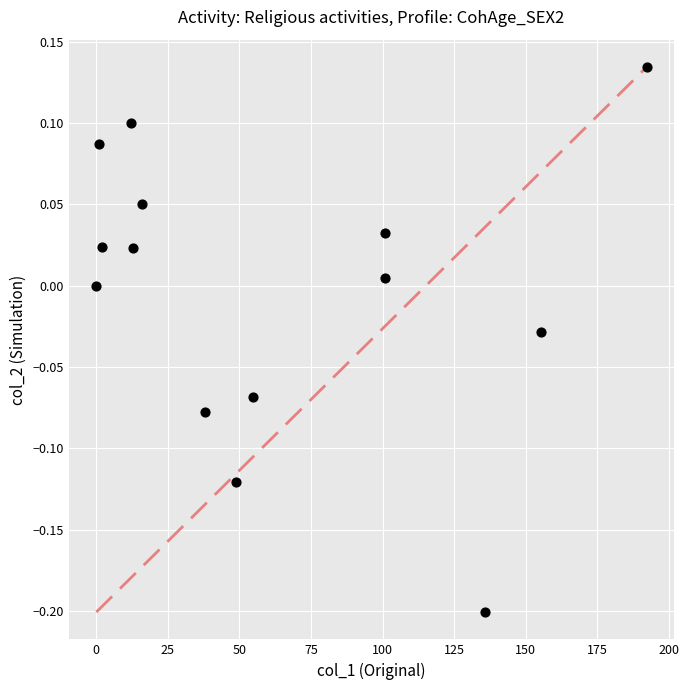

What is the range of Y values (max minus min)?

0.3